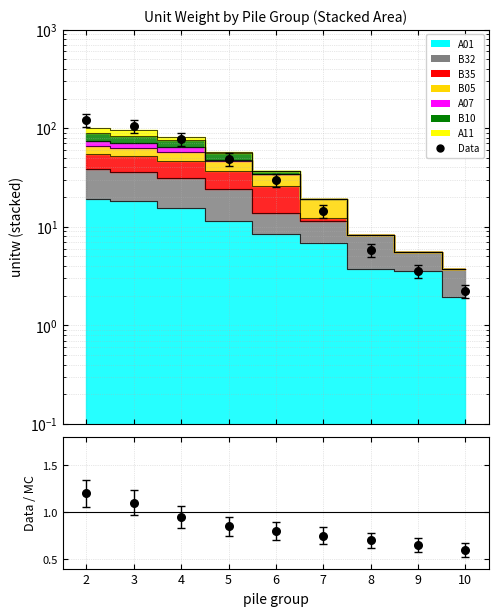

What is the change in value from 2 to 3?

-17.1